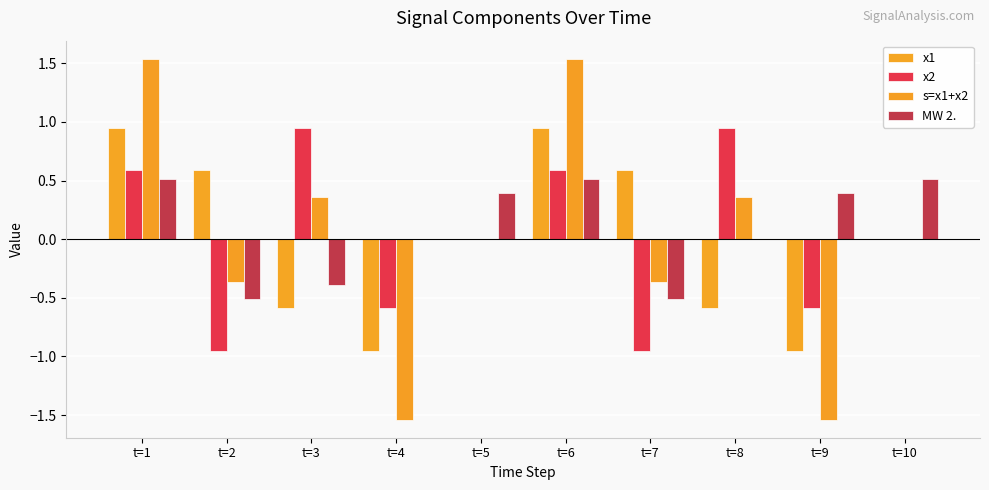

Count the number of data series in this chart.

4